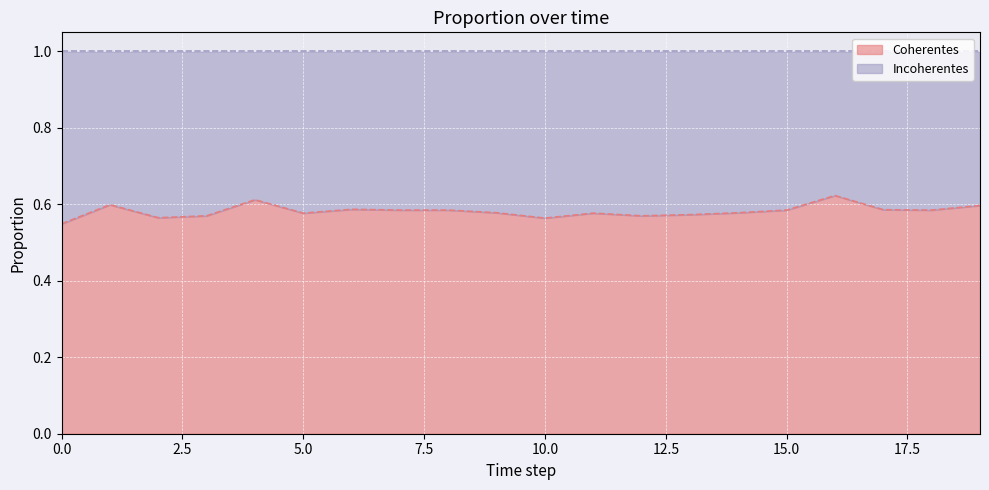

The chart shows a value of 0.6 at 2. True or false?

True